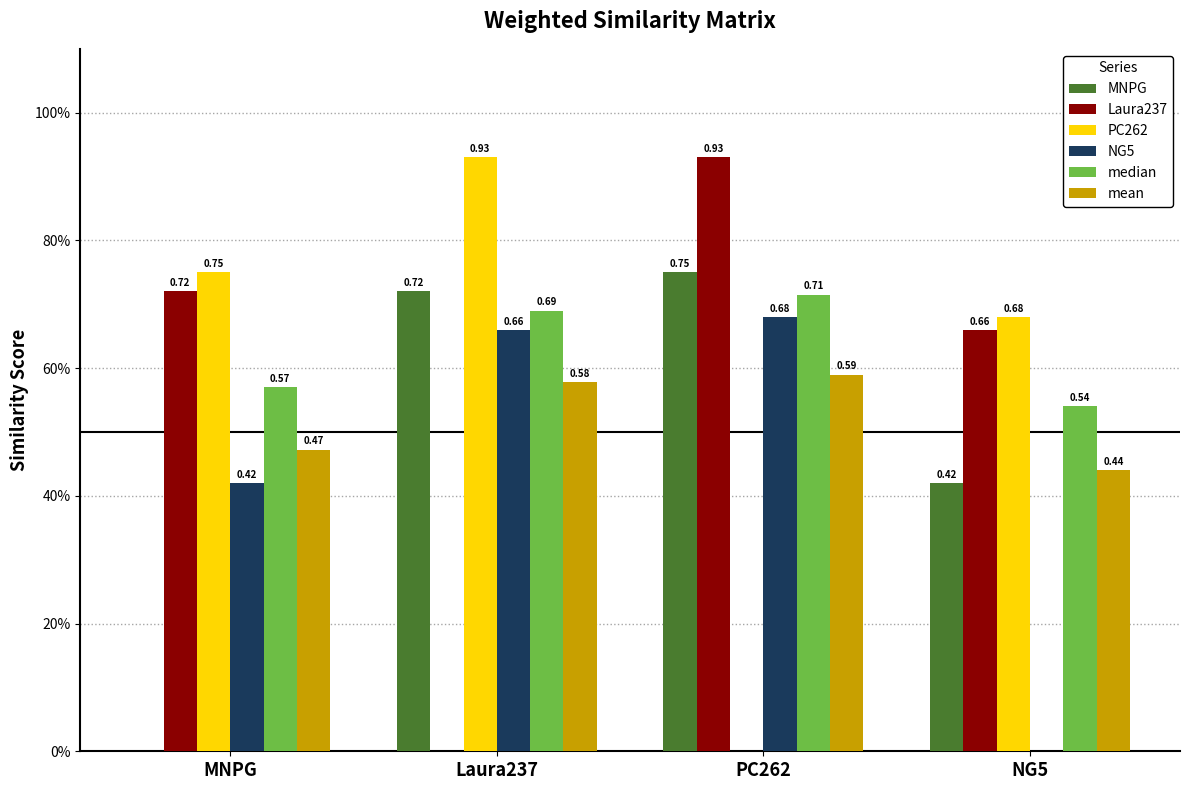

What is the label of the 3rd bar from the right?

Laura237